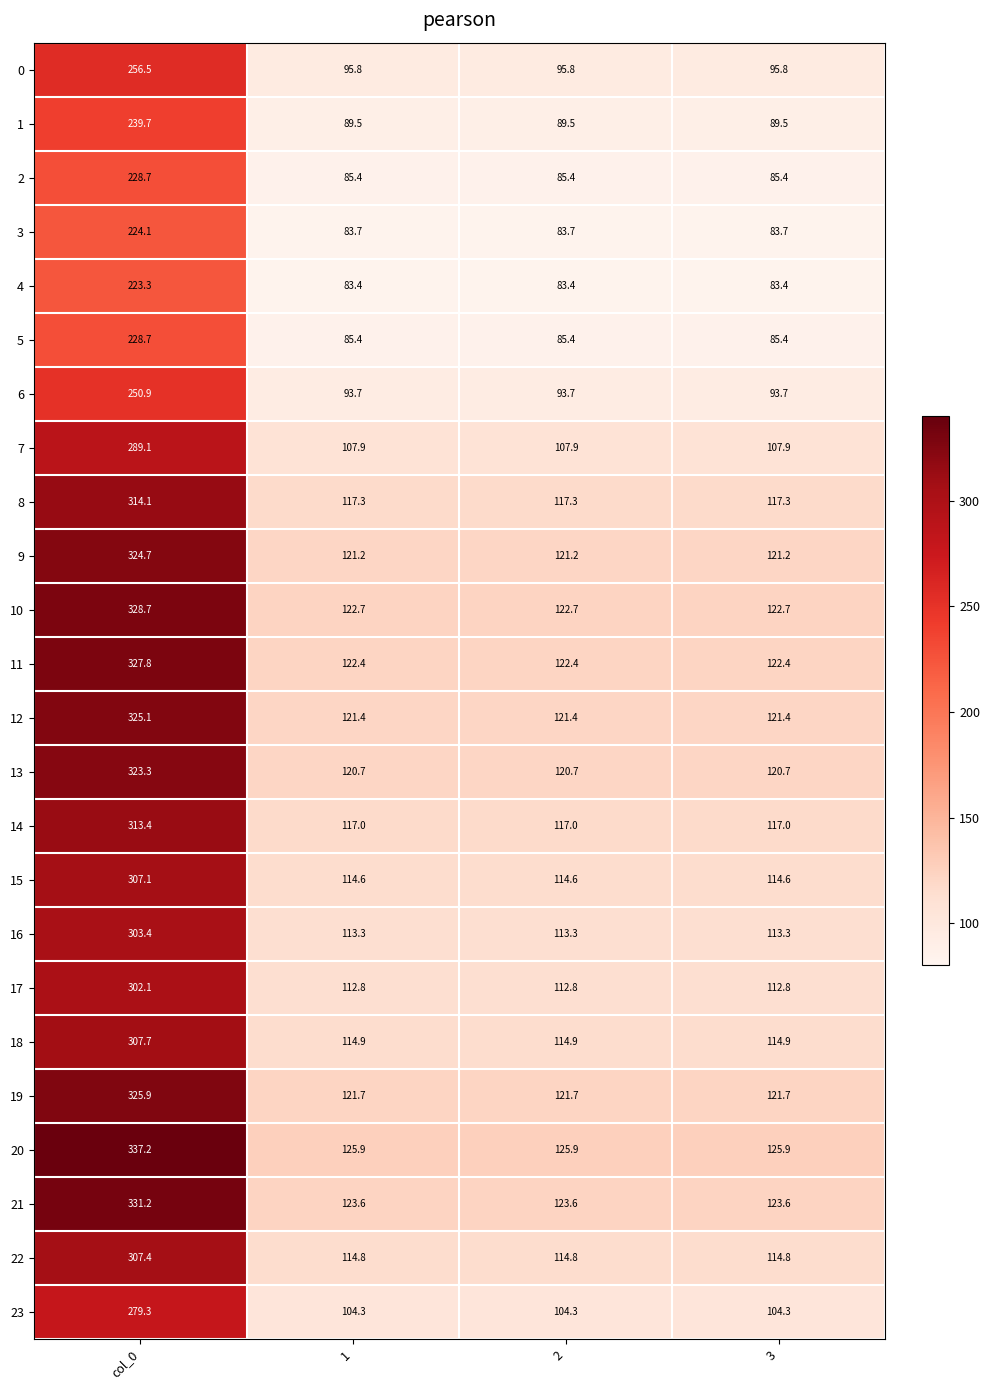

Read the 11 value at 3.

122.4